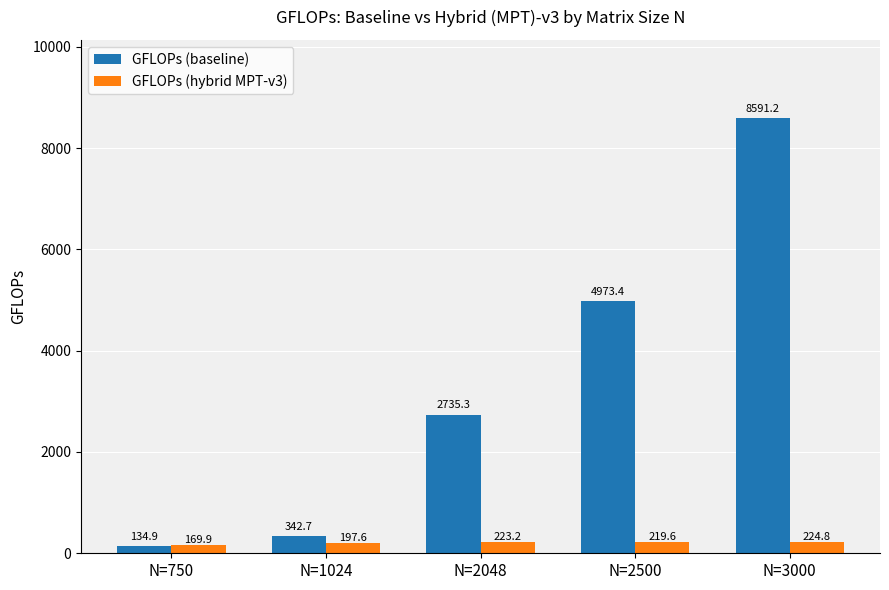

What is the sum of the GFLOPs (baseline) values at N=3000 and N=750?

8726.1